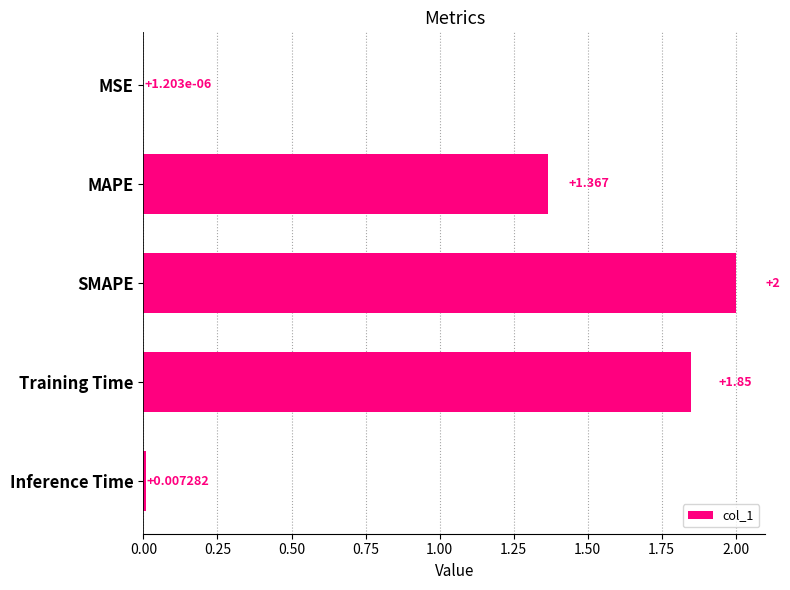

Are the bars horizontal?

Yes